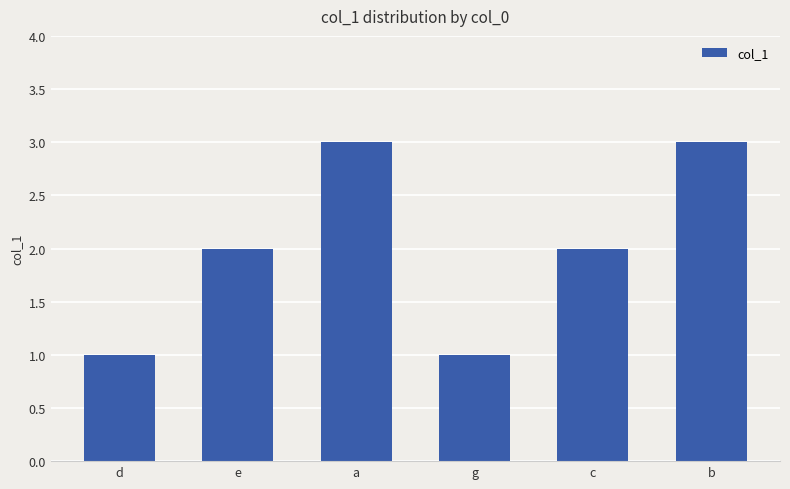

The value at e is 2. True or false?

True